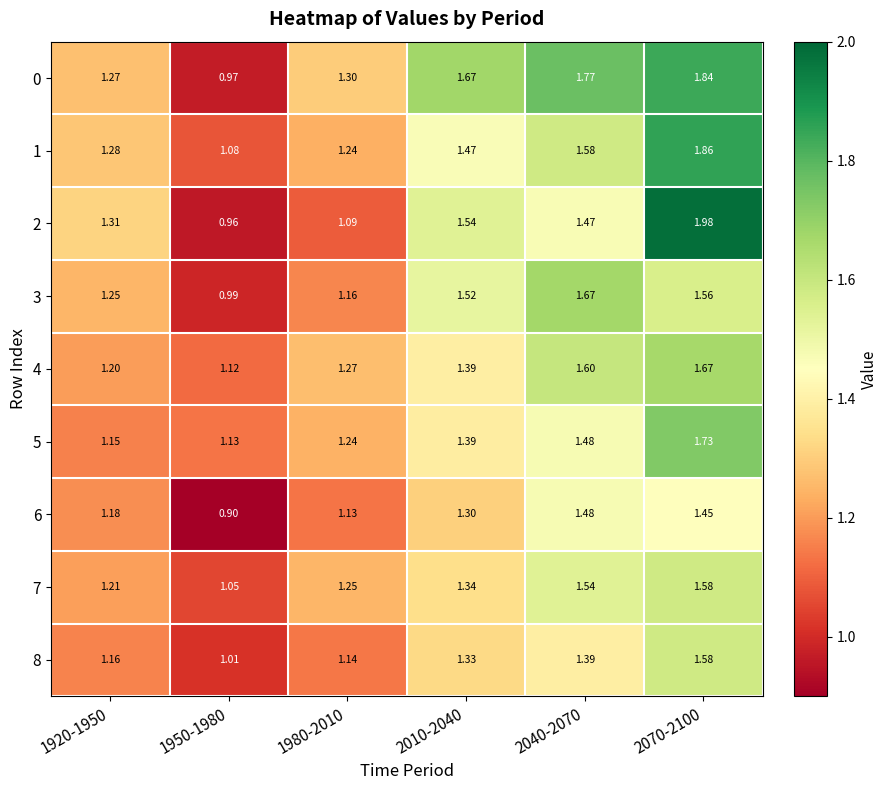

How many data points does each series have?

6